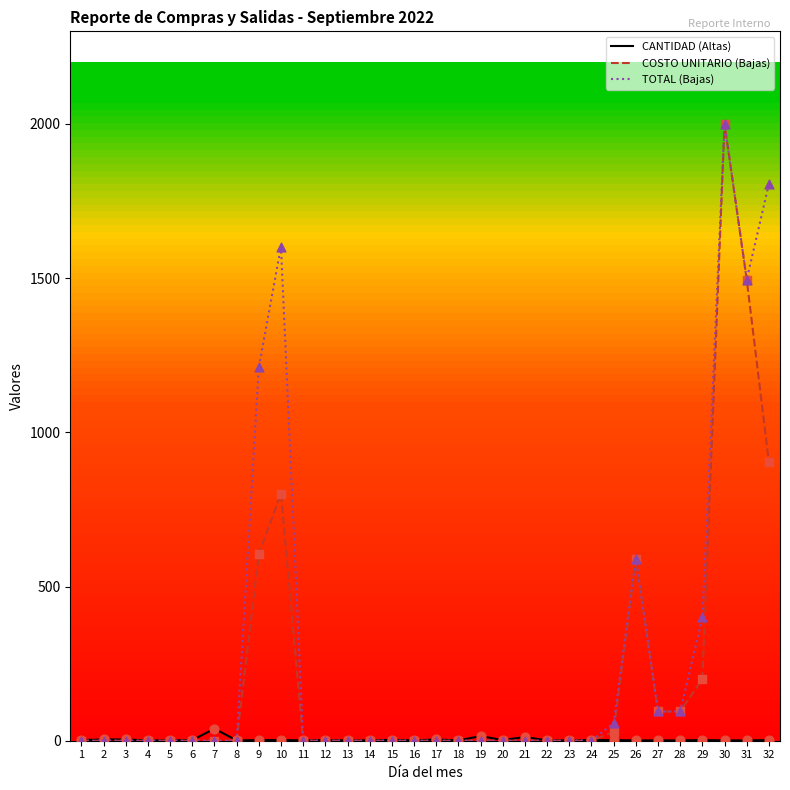

At how many categories does at least one series exceed 563?

6